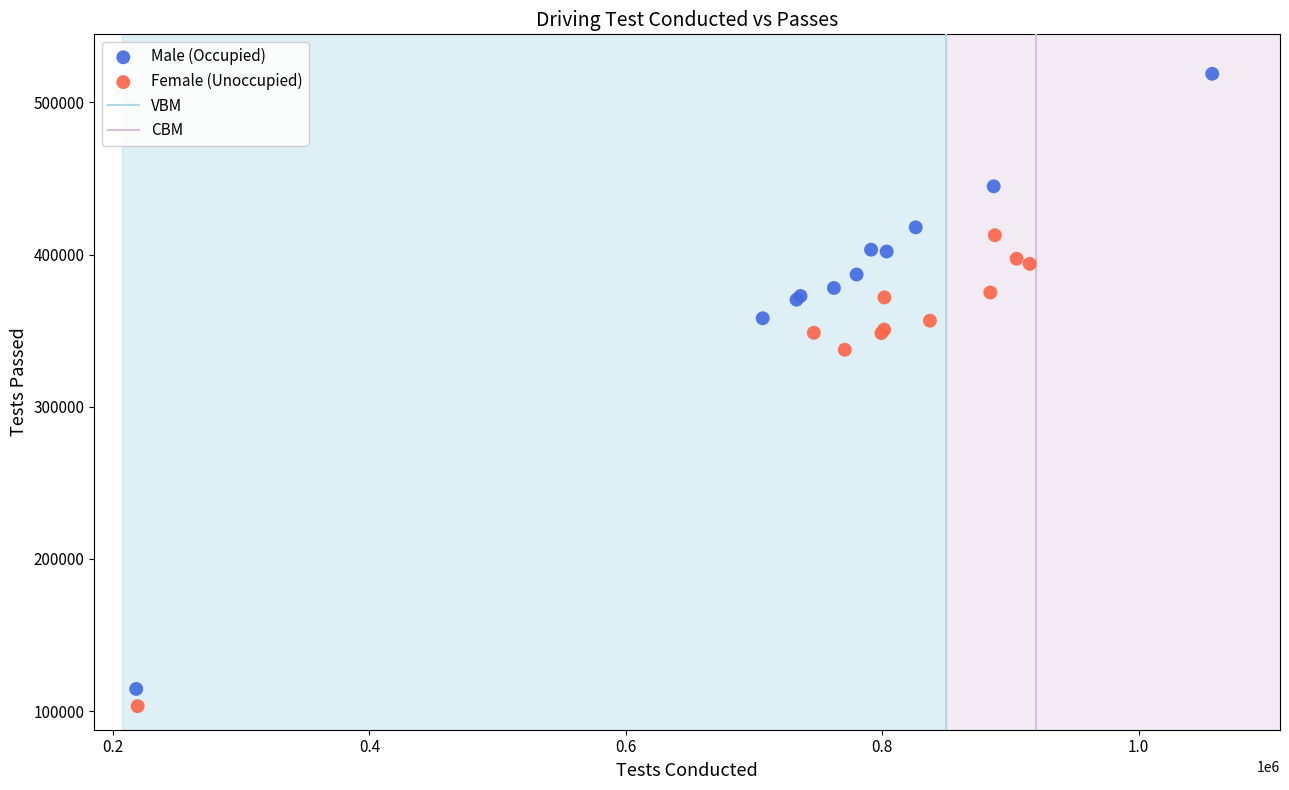

Which series has the largest Y range (max minus min)?

Male (Occupied)